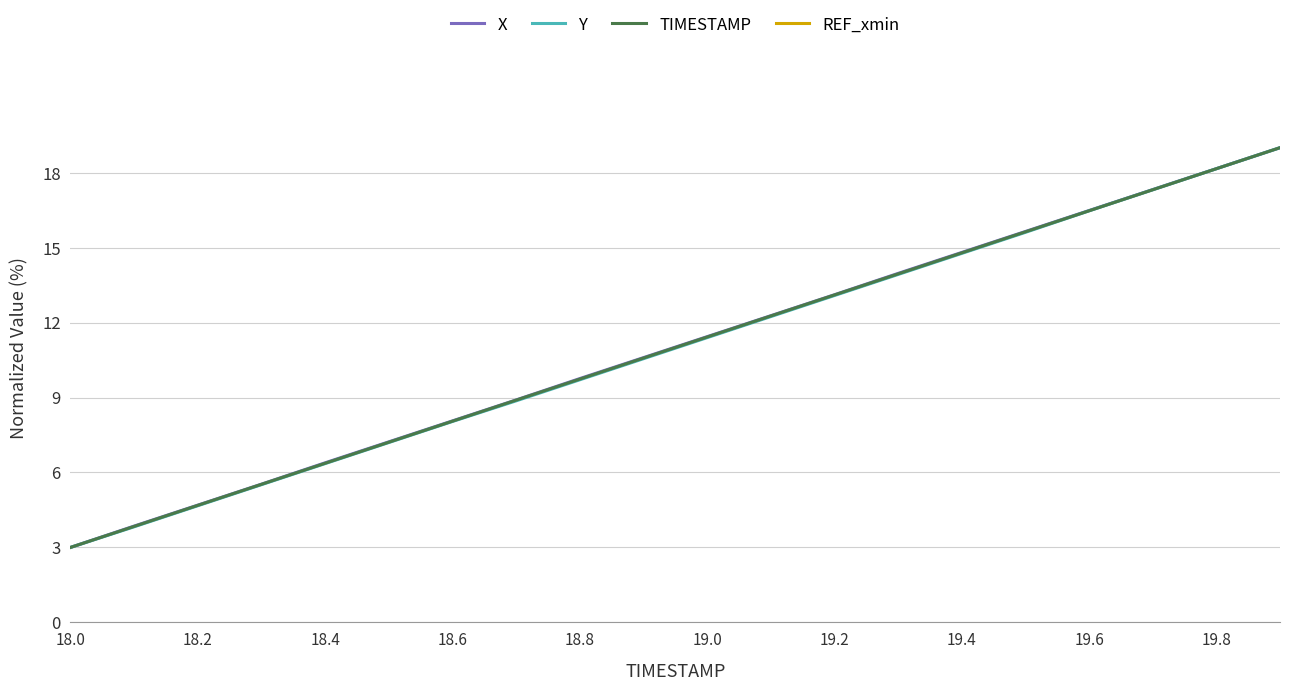

What is the lowest value of the TIMESTAMP series?

3.0